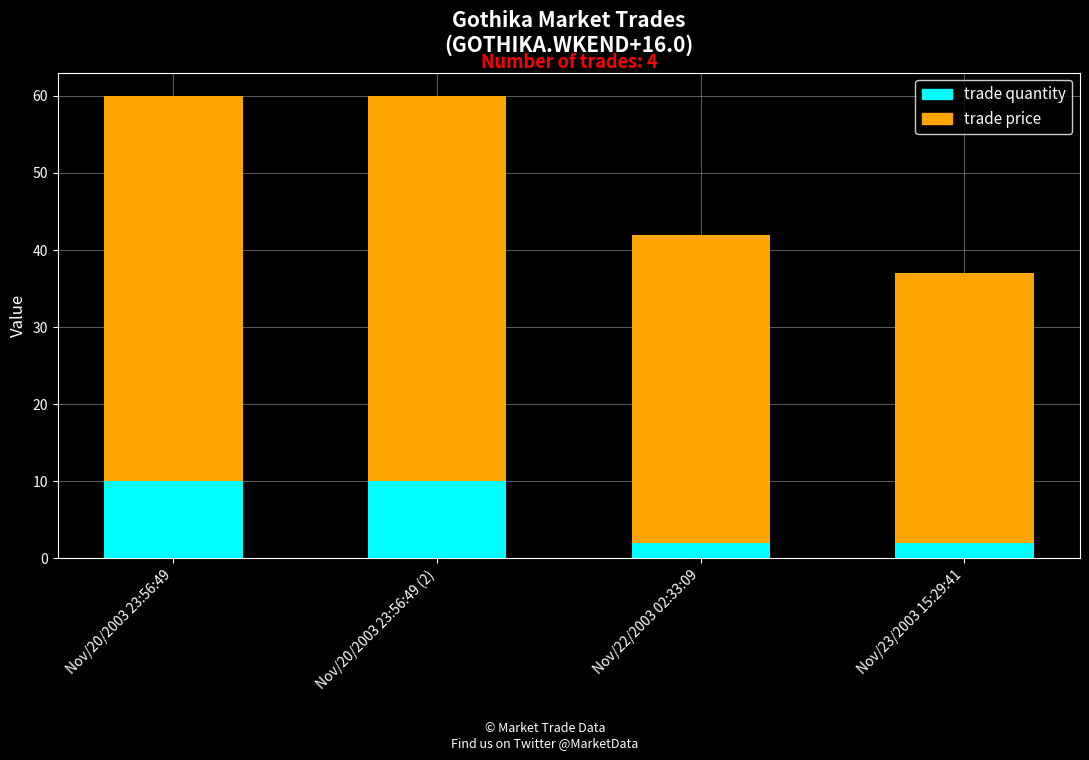

What is the maximum value for trade quantity?

10